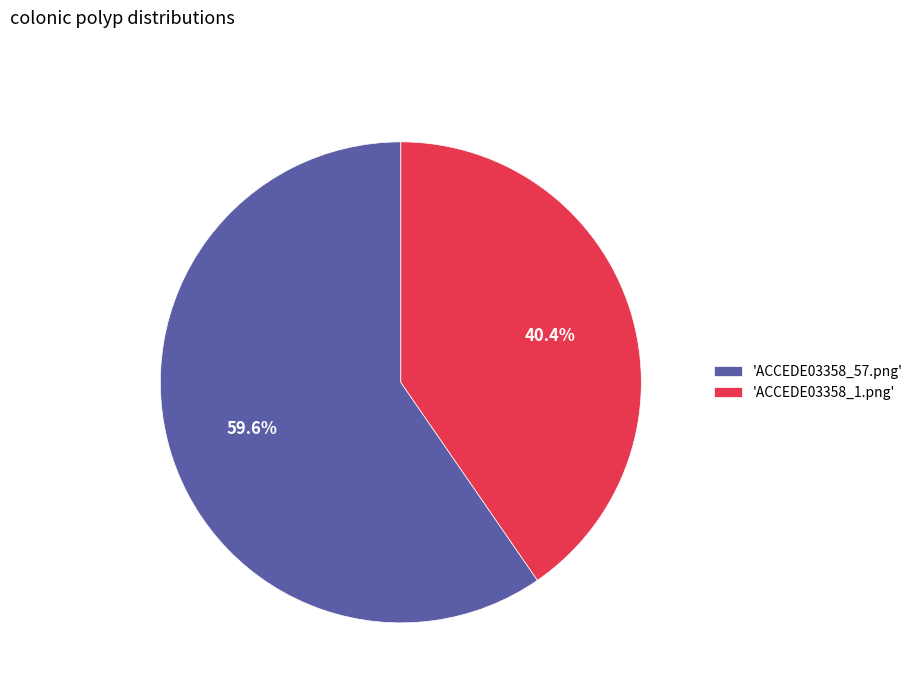

How many segments does this pie chart have?

2